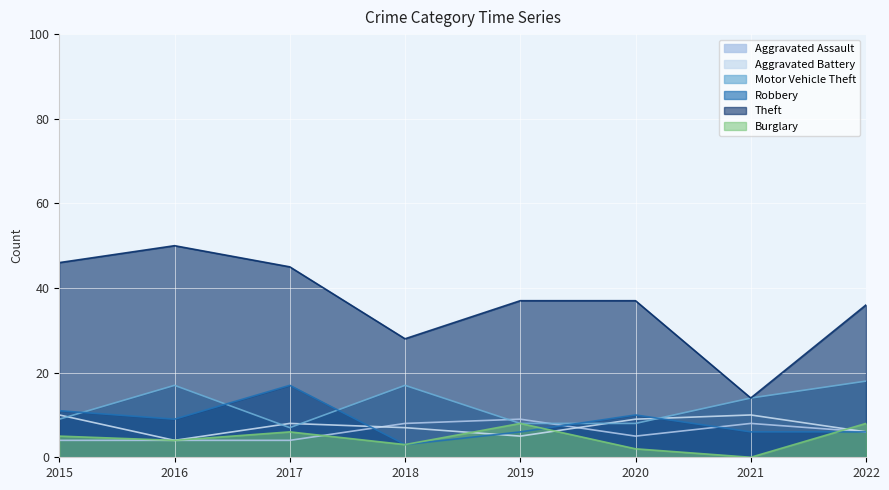

What is the maximum value for Theft?

50